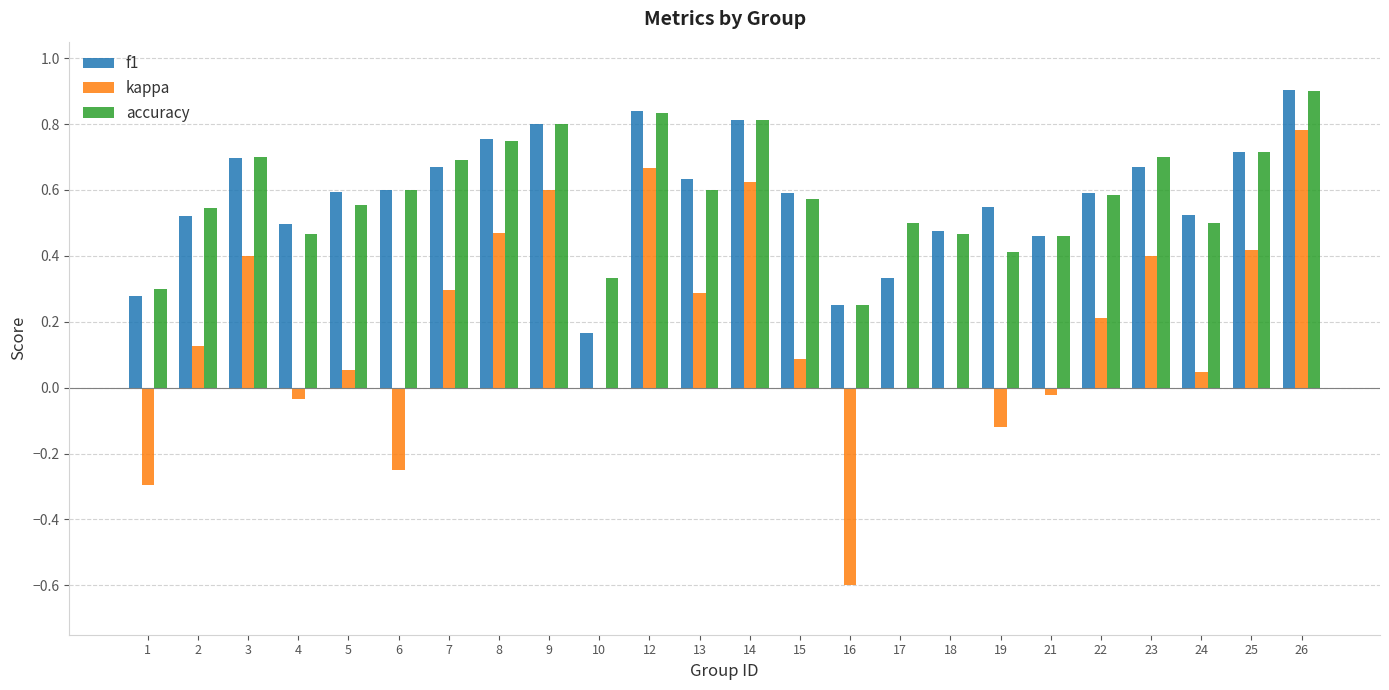

At which category is the sum across all series the highest?

26